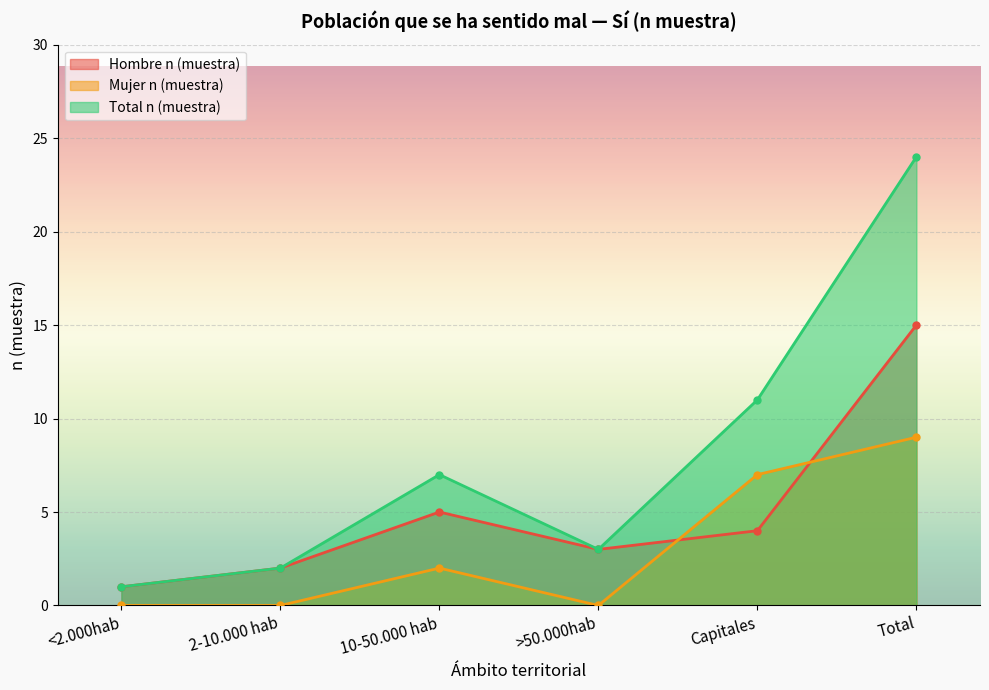

What is the spread (max minus min) of values at 10-50.000 hab?

5